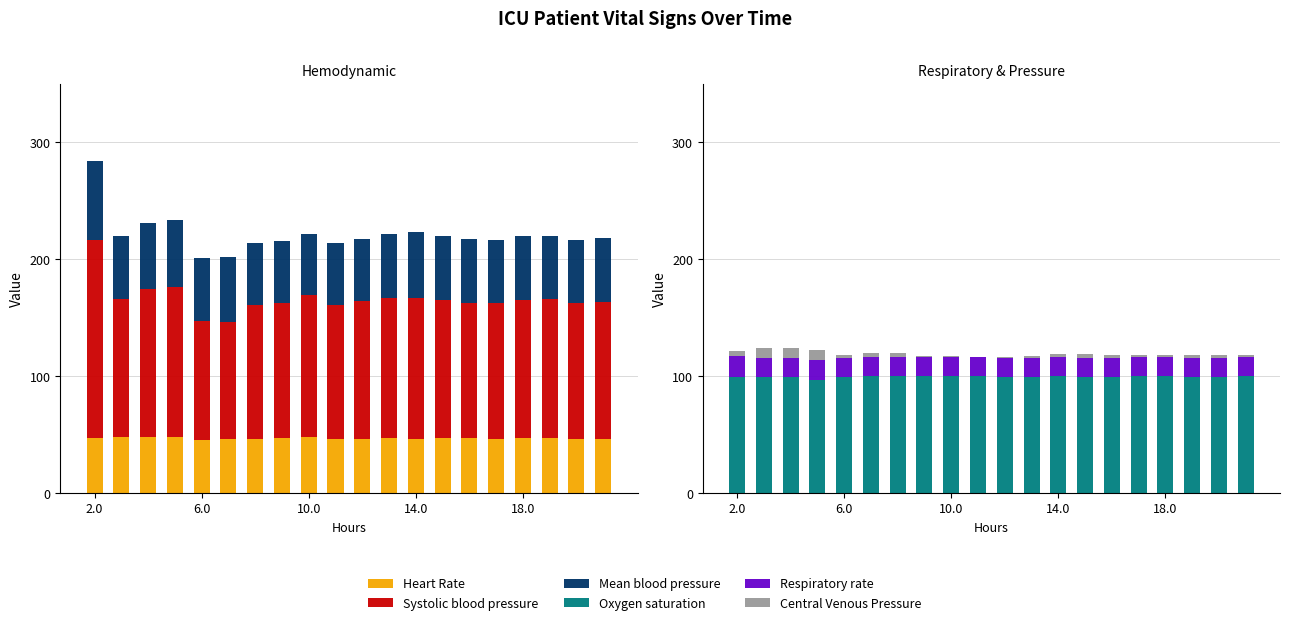

At which category is the sum across all series the highest?

2.0